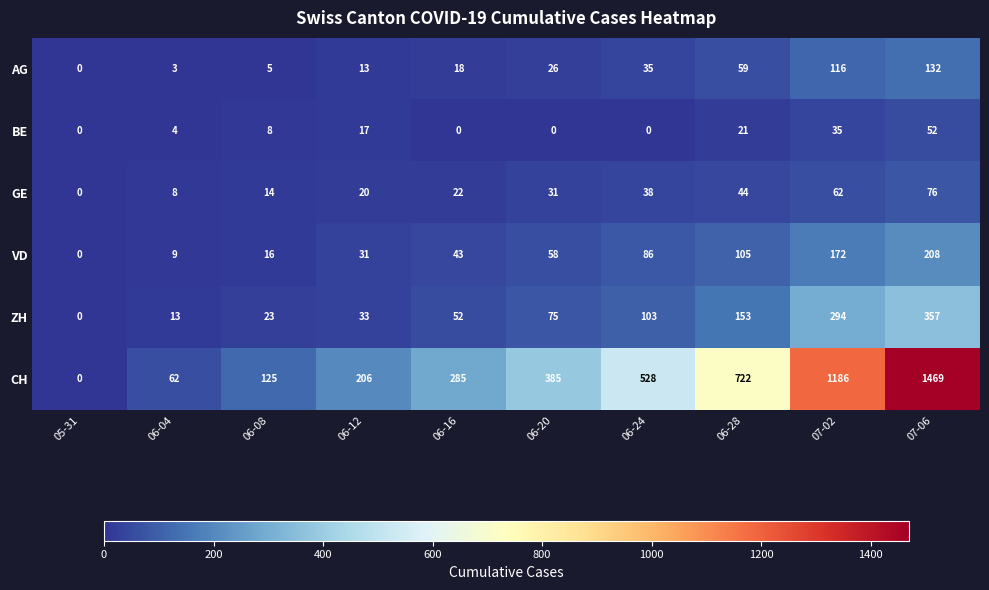

Rank the series by their maximum value, from lowest to highest.

BE, GE, AG, VD, ZH, CH